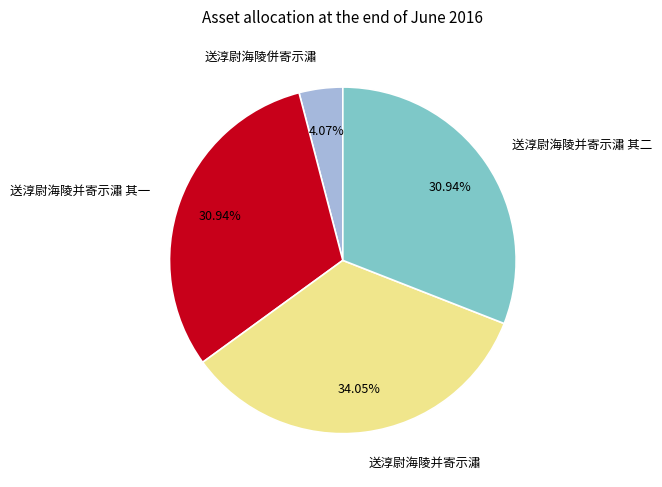

Does 送淳尉海陵并寄示潚 其二 represent more than half of the total?

No